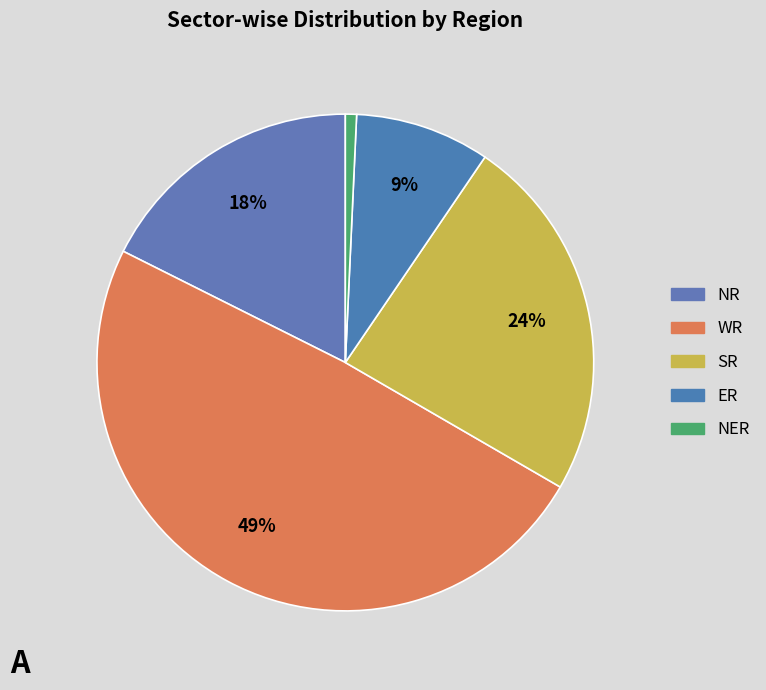

How many segments does this pie chart have?

5